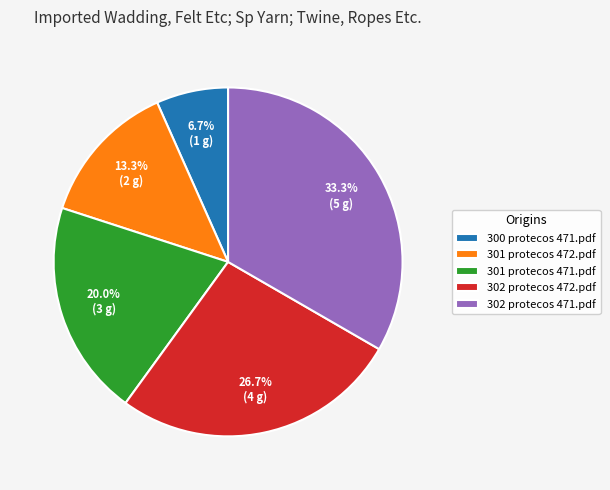

Is there a majority slice in this chart?

No